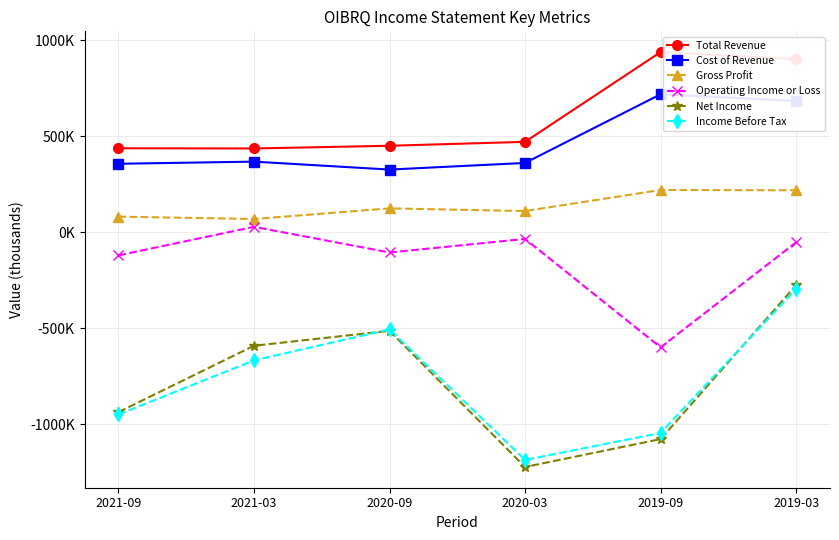

At 2019-09, list the series in order from largest to smallest.

Total Revenue, Cost of Revenue, Gross Profit, Operating Income or Loss, Income Before Tax, Net Income